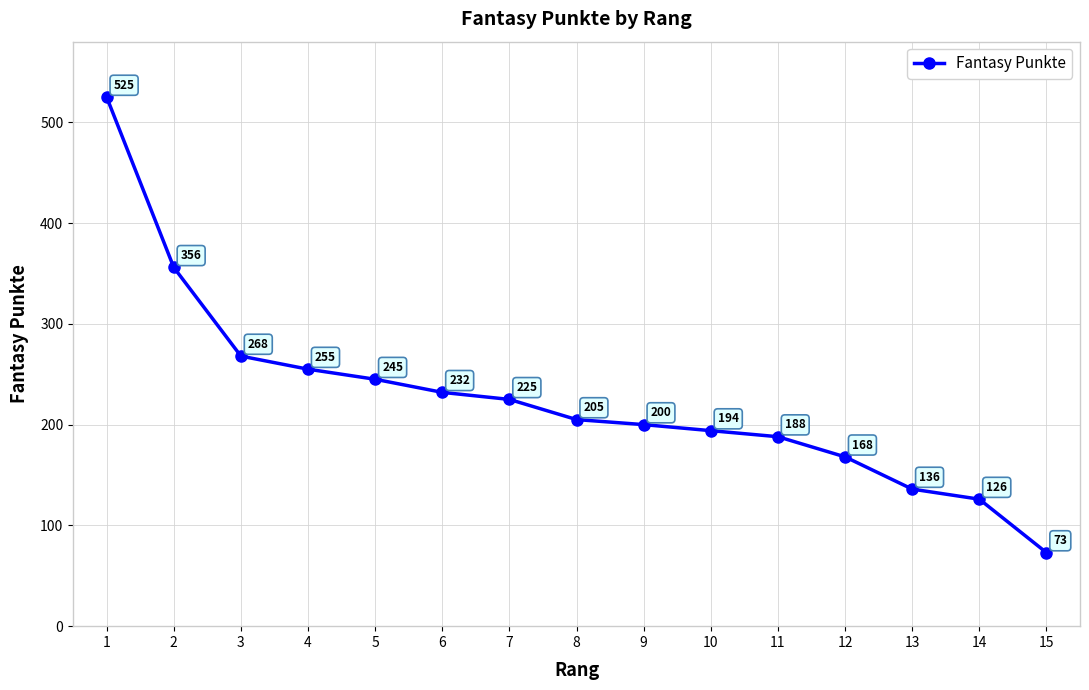

Rank the categories by value from lowest to highest.

15, 14, 13, 12, 11, 10, 9, 8, 7, 6, 5, 4, 3, 2, 1